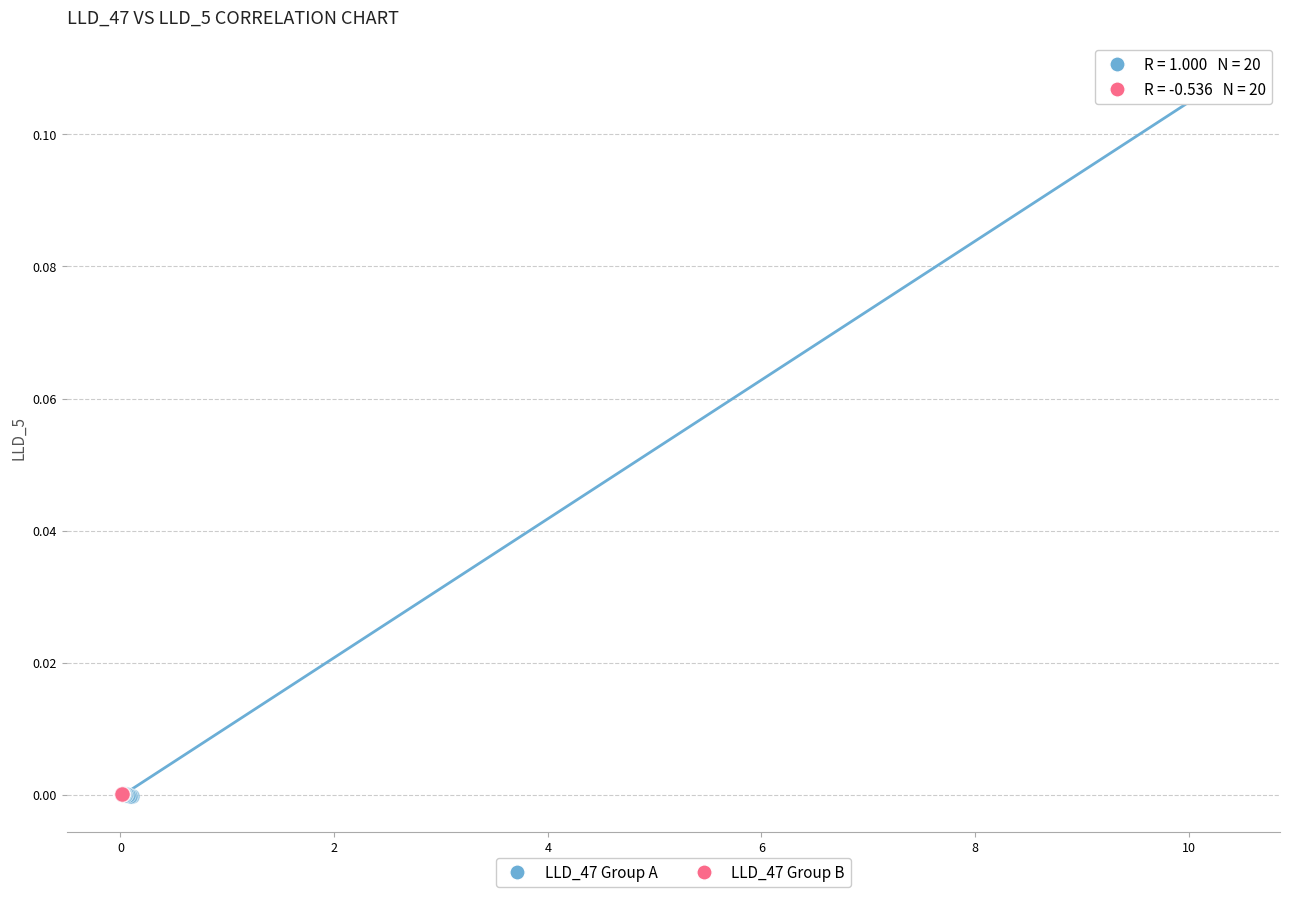

Which series has the largest Y range (max minus min)?

LLD_47 Group A